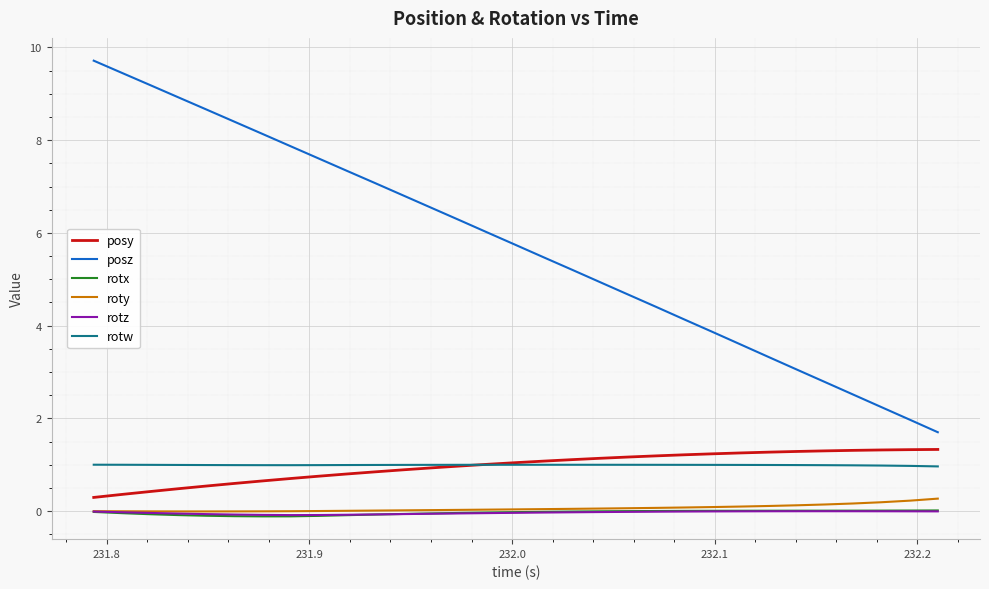

True or false: rotw and roty intersect in this chart.

False